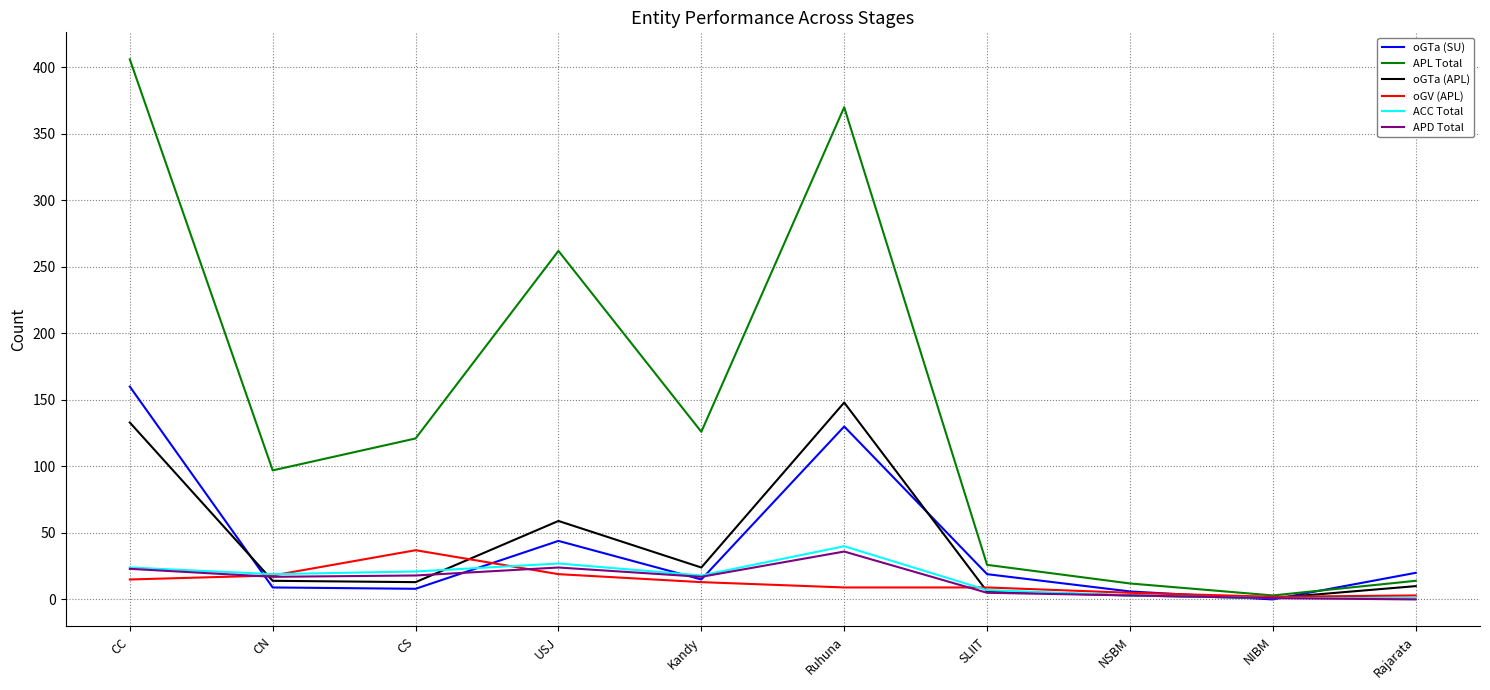

What is the difference between the maximum and minimum values in the ACC Total series?

39